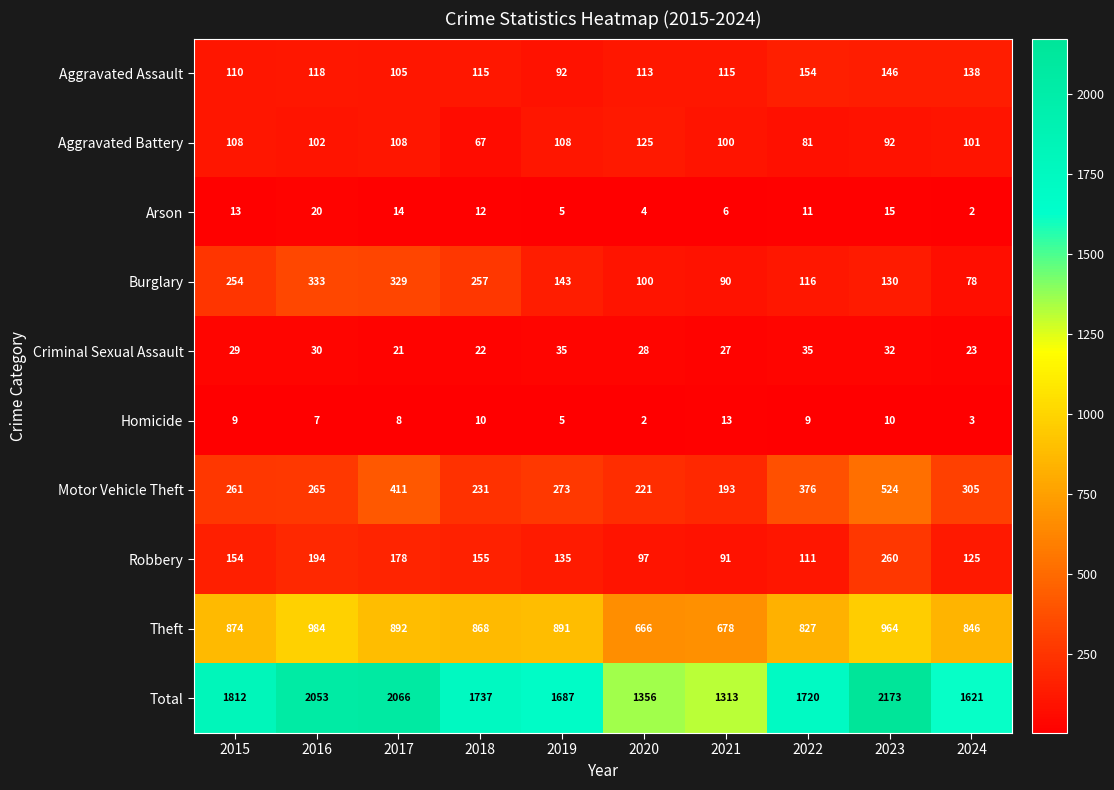

At 2015, list the series in order from largest to smallest.

Total, Theft, Motor Vehicle Theft, Burglary, Robbery, Aggravated Assault, Aggravated Battery, Criminal Sexual Assault, Arson, Homicide